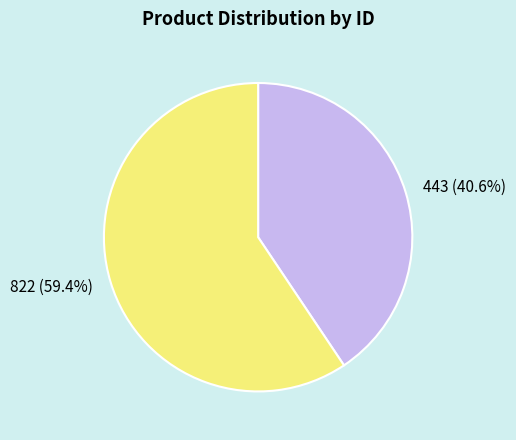

To the nearest percent, what portion does 822 represent?

59%